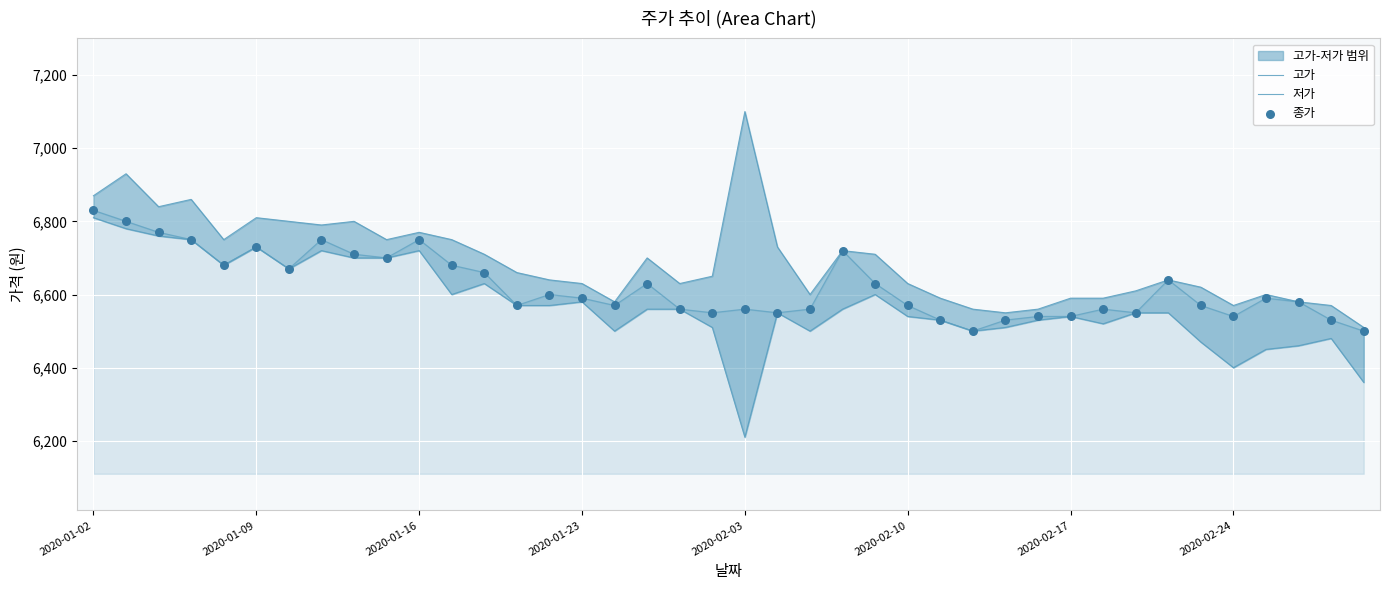

At how many categories does at least one series exceed 6353?

40